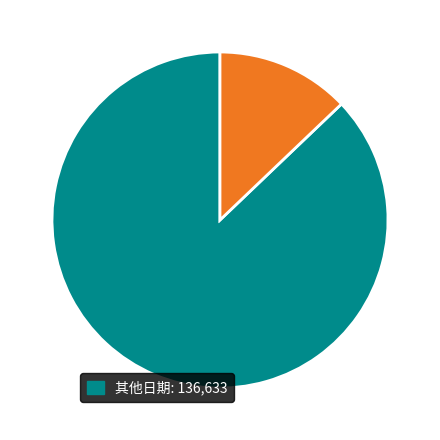

Is there any slice that represents more than half of the pie?

Yes